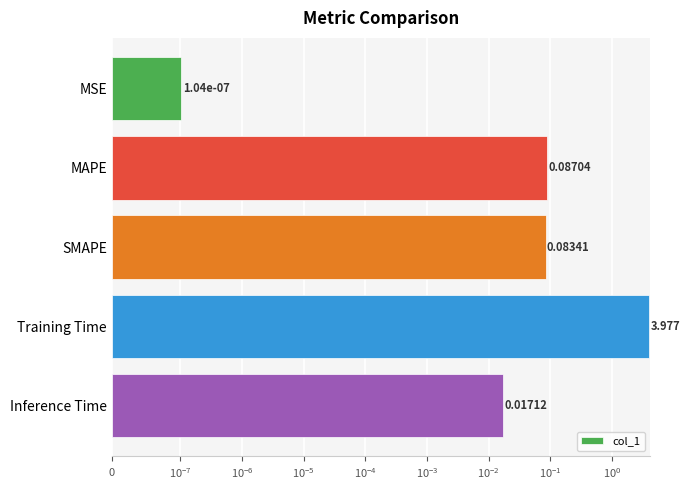

Reading left to right, what are all the values shown in this chart?

0.0	0.1	0.1	4.0	0.0